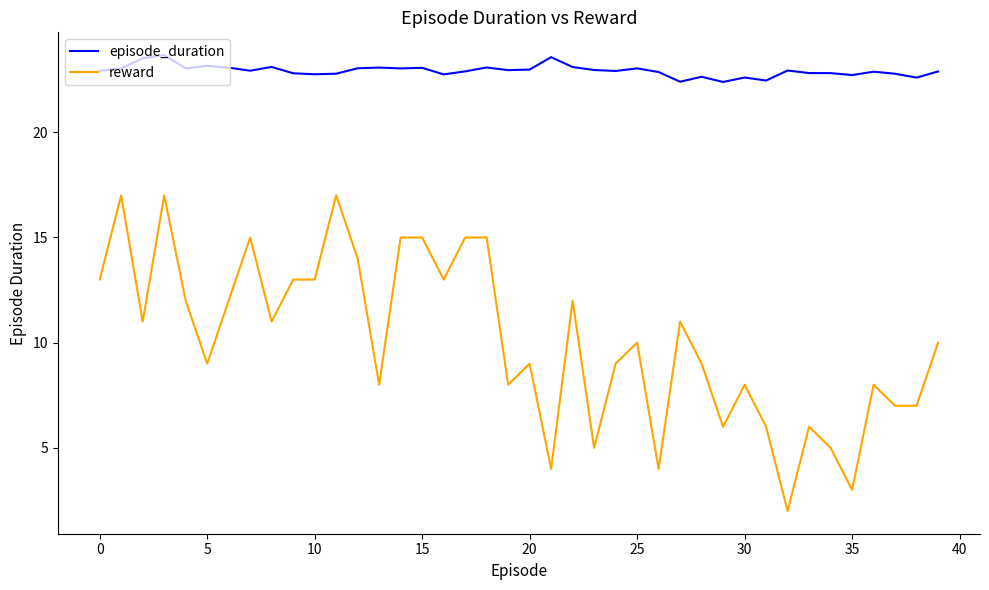

At how many categories does at least one series exceed 9?

40